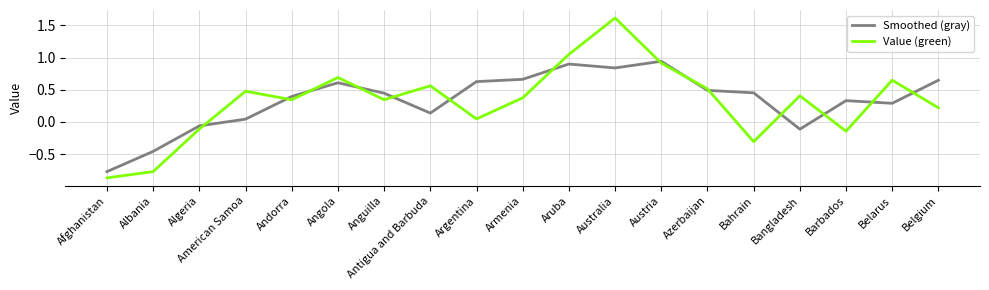

Which category has the highest value across all series?

Australia